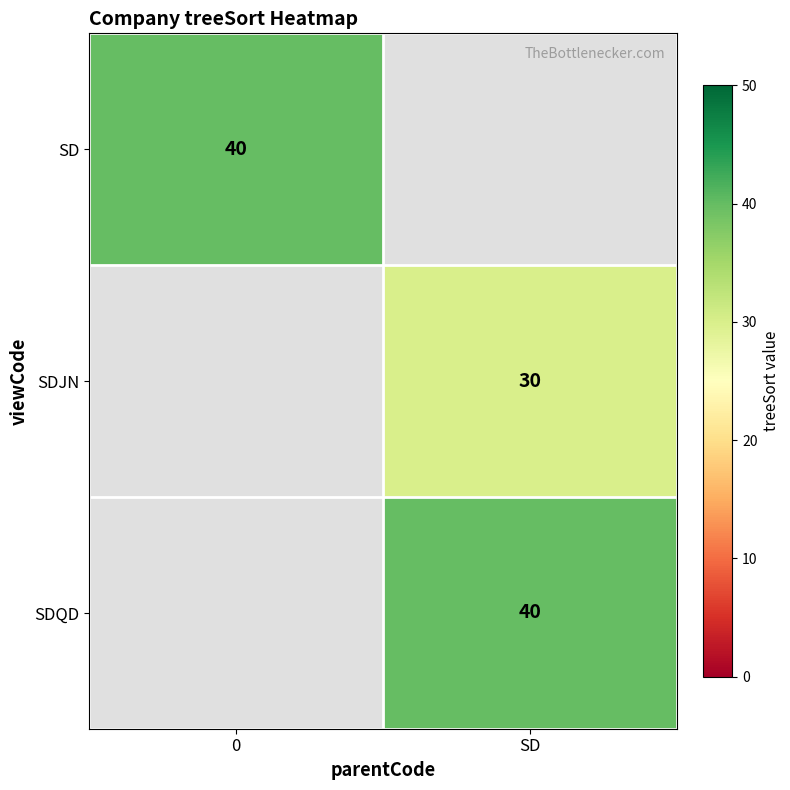

The SD series shows 40 at 0. True or false?

True